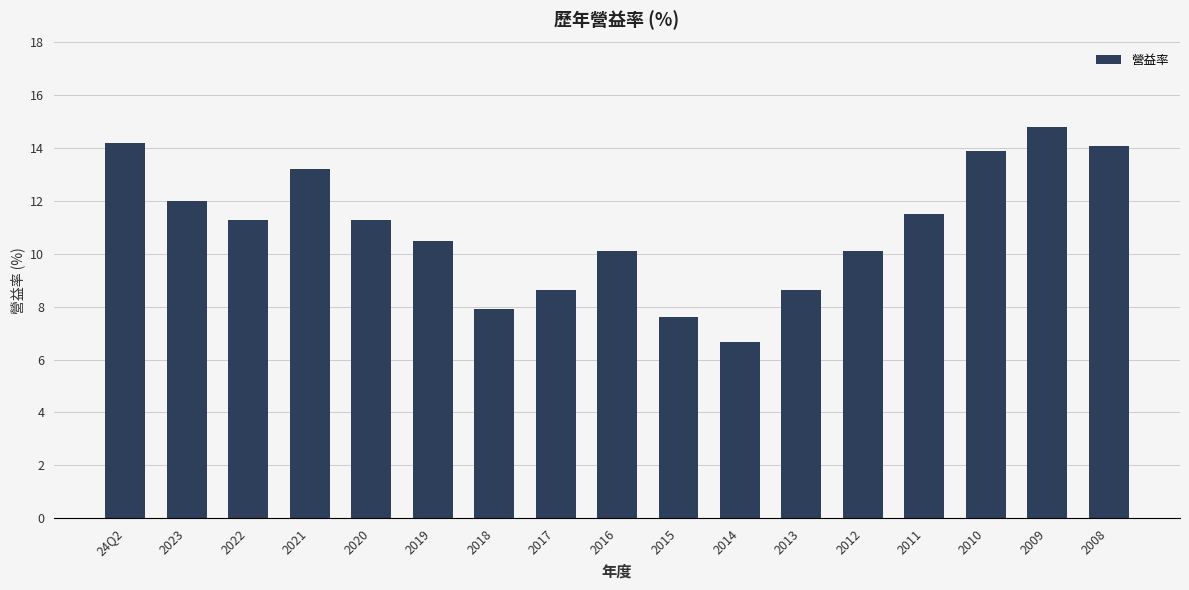

What position from the left is 2014?

11